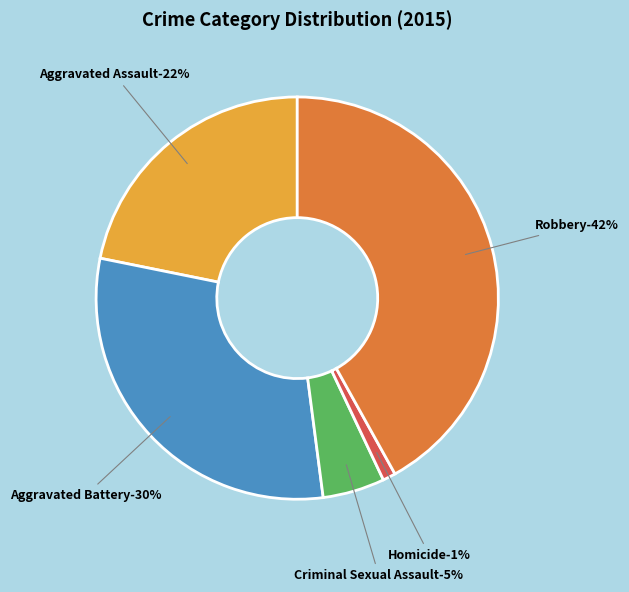

To the nearest percent, what percentage of the pie is Homicide?

1%